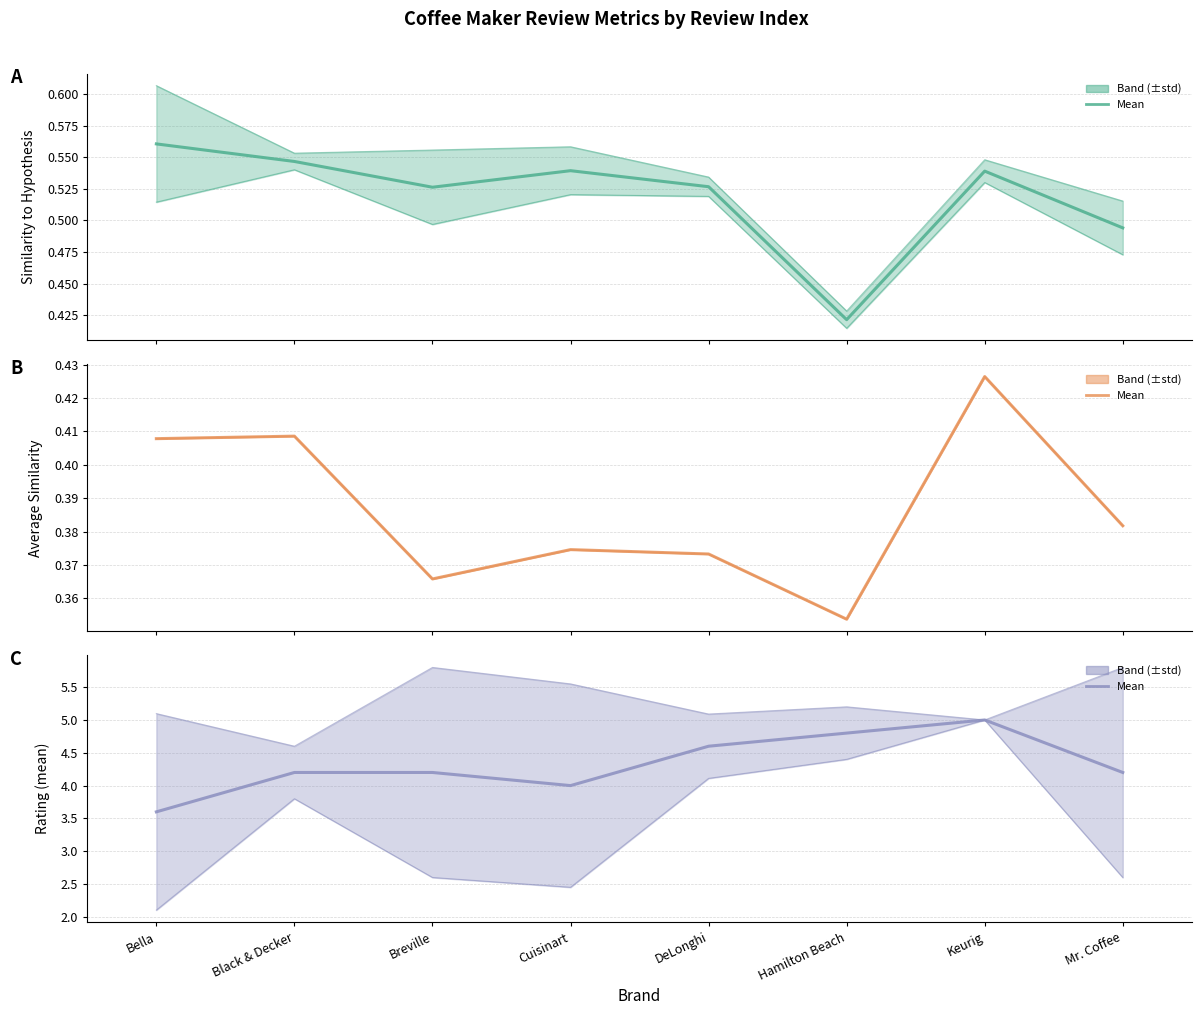

Read the Average Similarity (mean) value at Hamilton Beach.

0.4